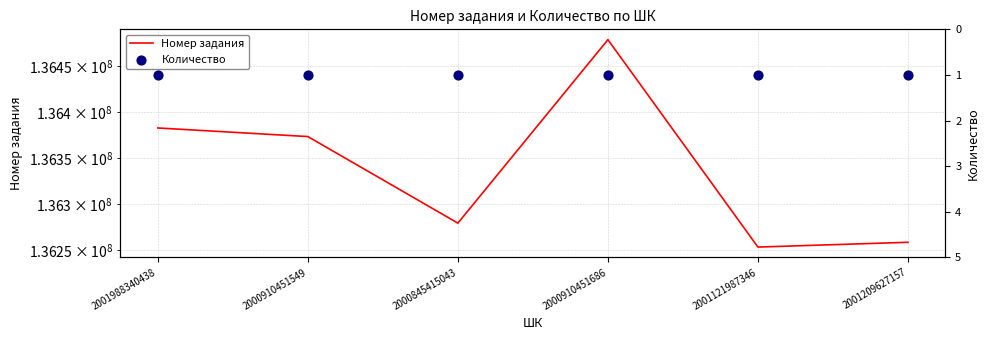

Is the value of Номер задания at 2001209627157 greater than the value of Количество at 2001121987346?

Yes